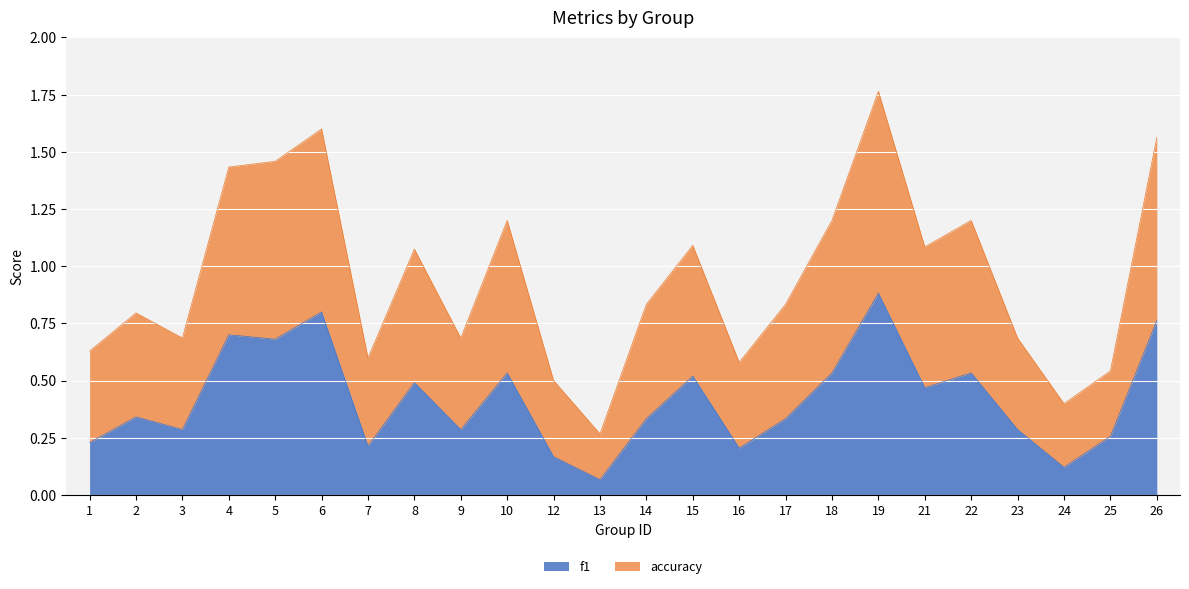

Where is f1 nearest to the value 0?

13